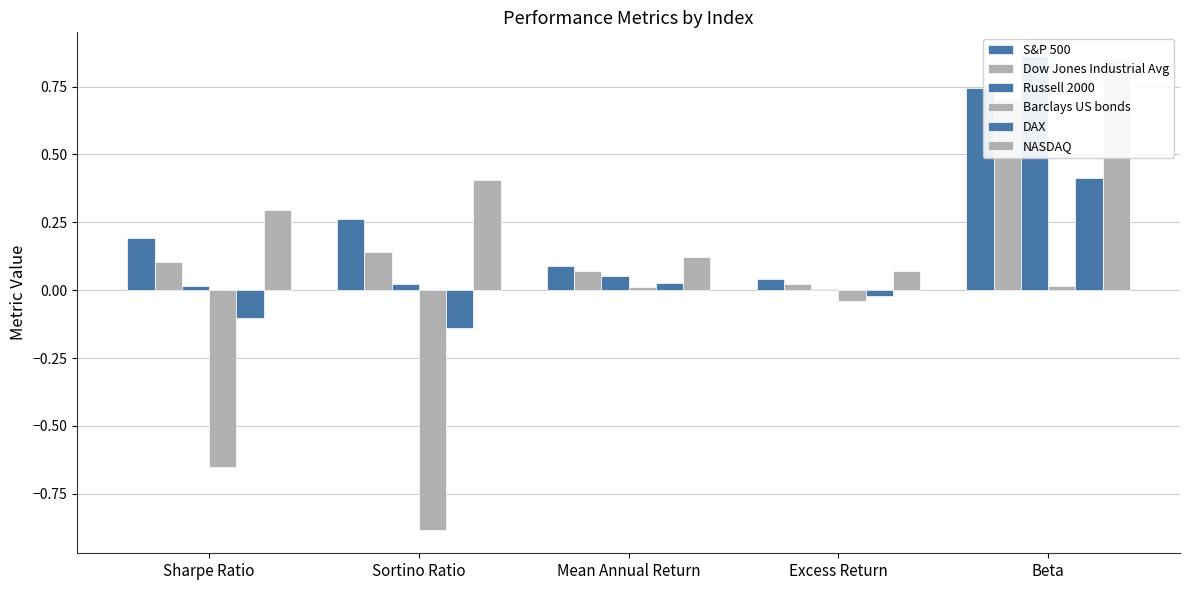

What is the approximate value of S&P 500 at Sharpe Ratio?

0.2